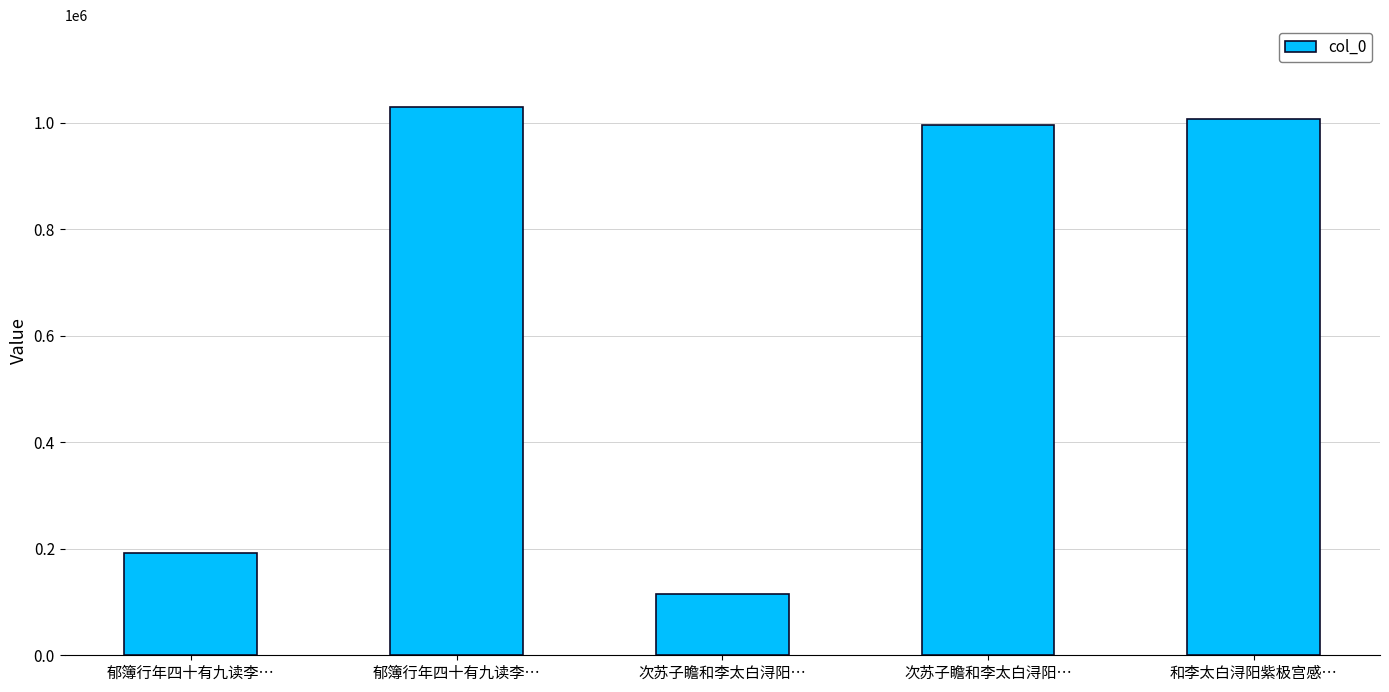

Count the number of data series in this chart.

1